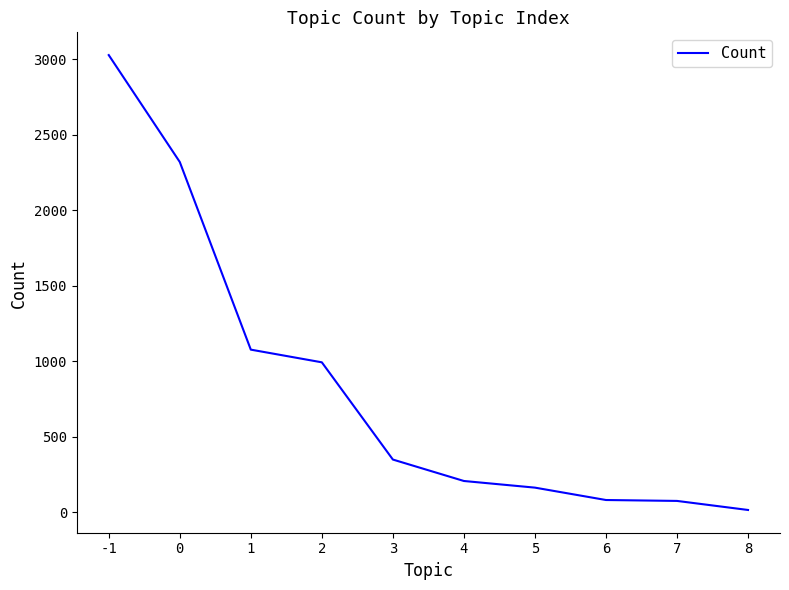

Approximately how many times larger is the value at 2 compared to 4?

4.8